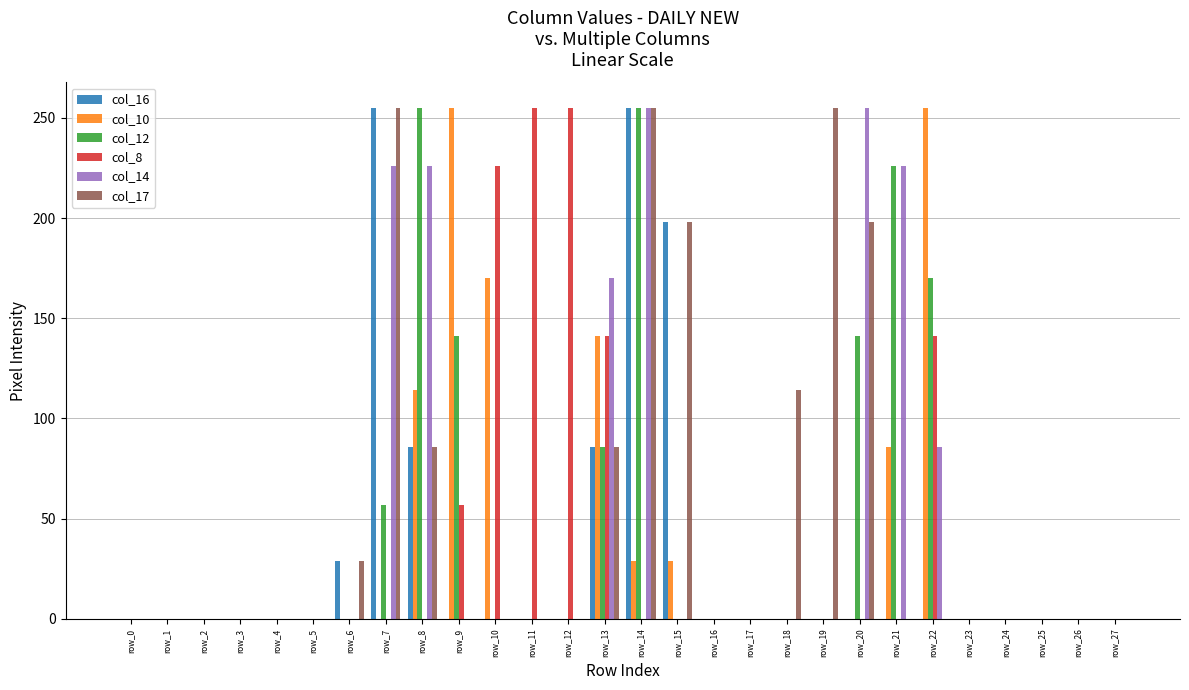

At which label is col_14 closest to 127?

row_22